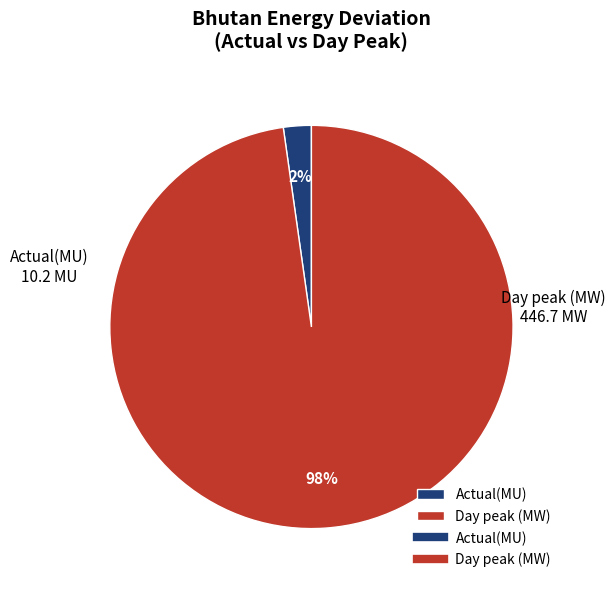

Which category has the biggest portion of the pie?

Day peak (MW)